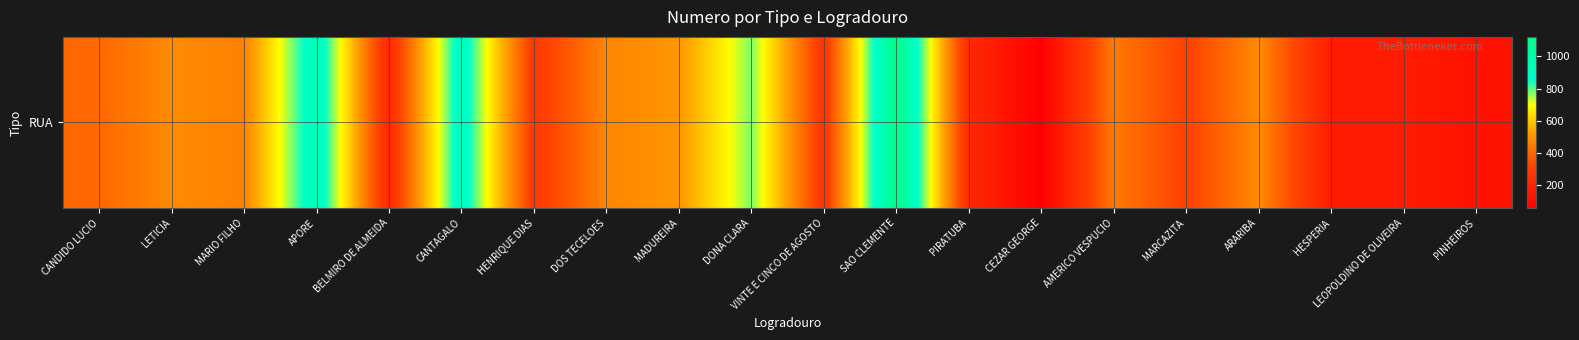

True or false: the data shows 212 at APORE.

False